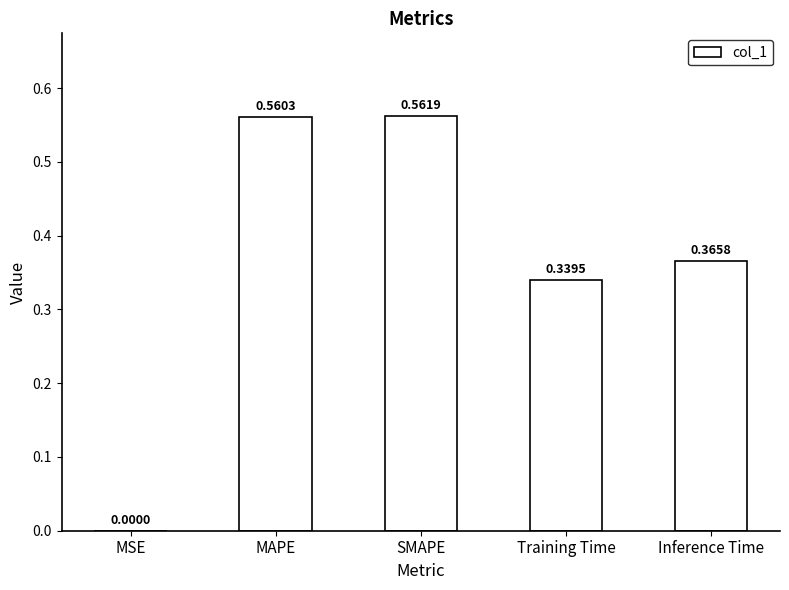

What is the sum of the values at Inference Time and MAPE?

0.9